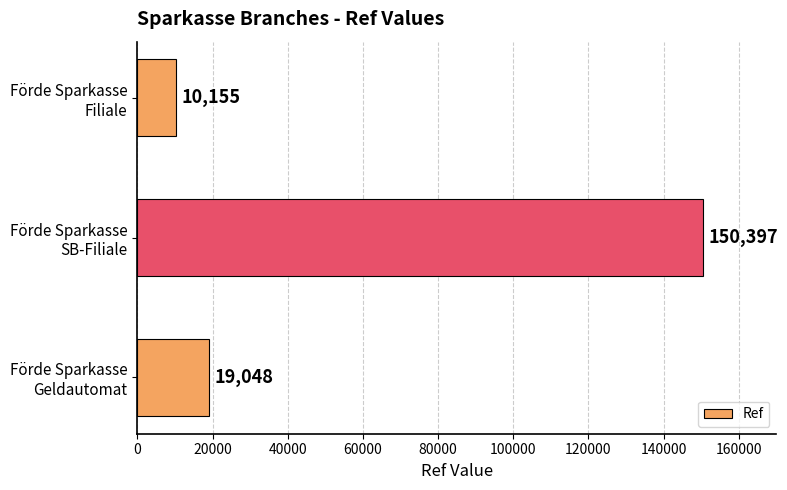

What is the difference between the maximum and second lowest values?

131349